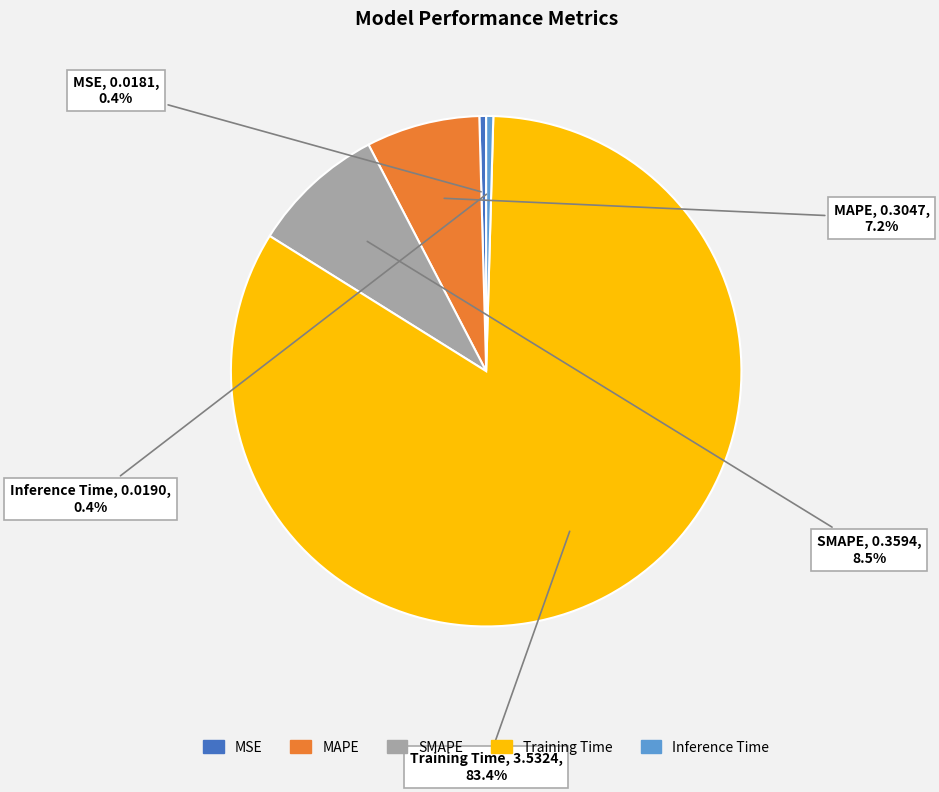

To the nearest percent, what is the difference between the largest and smallest slice percentages?

83%